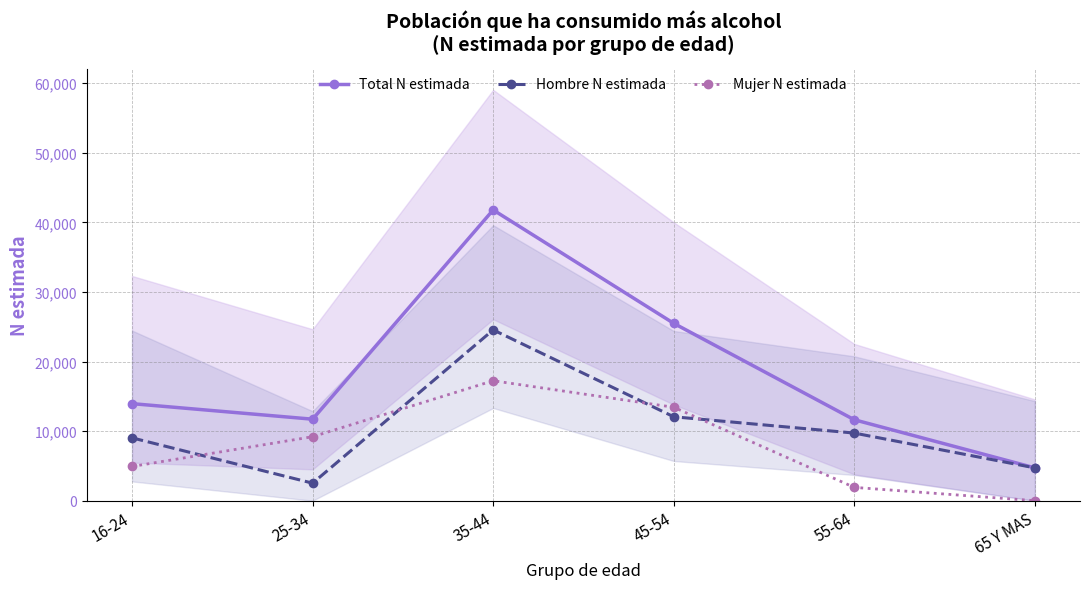

What are all the series names shown in the legend?

Total N estimada, Hombre N estimada, Mujer N estimada